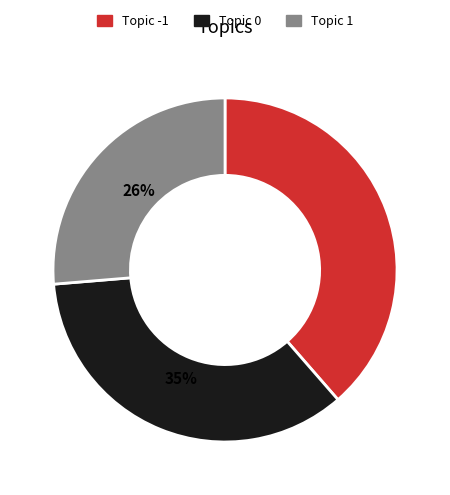

Combined, do Topic 1 and Topic -1 account for over 50%?

Yes